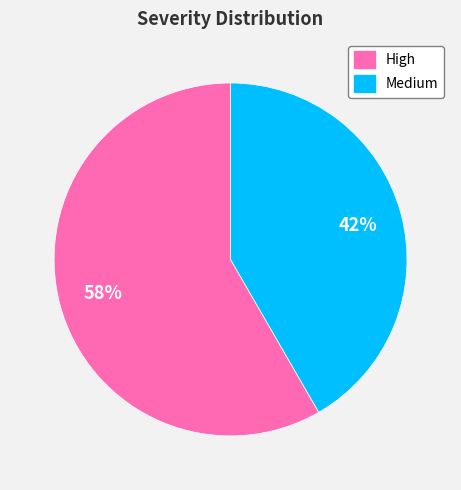

To the nearest percent, what is the average slice percentage?

50%